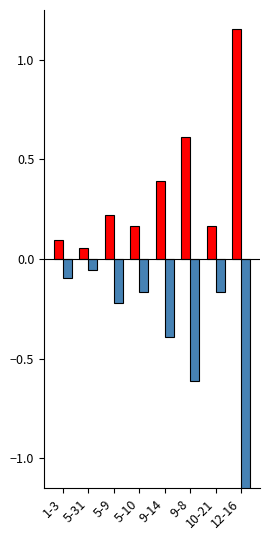

Which category has the highest value across all series?

12-16